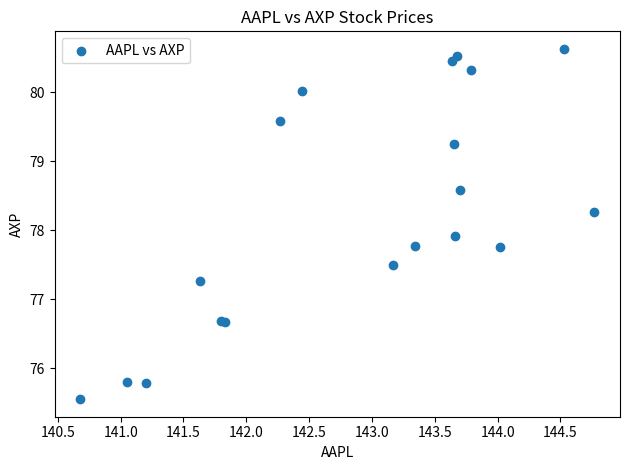

What Y value in the scatter plot is closest to 78?

77.9